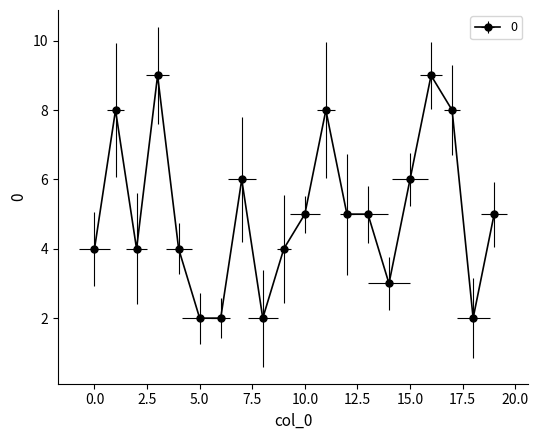

At which category does the data reach its first local peak?

1